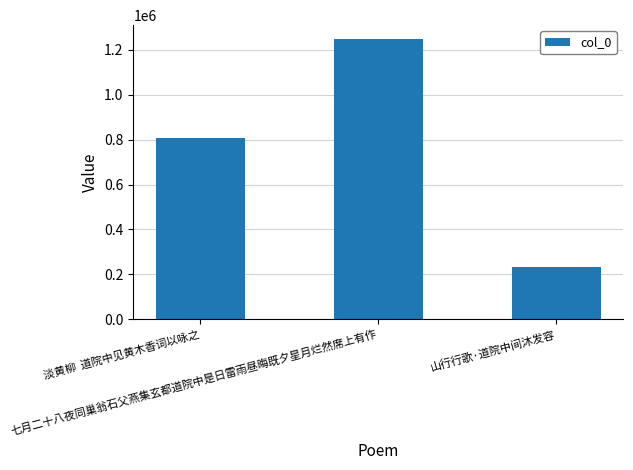

What is the difference between the maximum and minimum values?

1014896